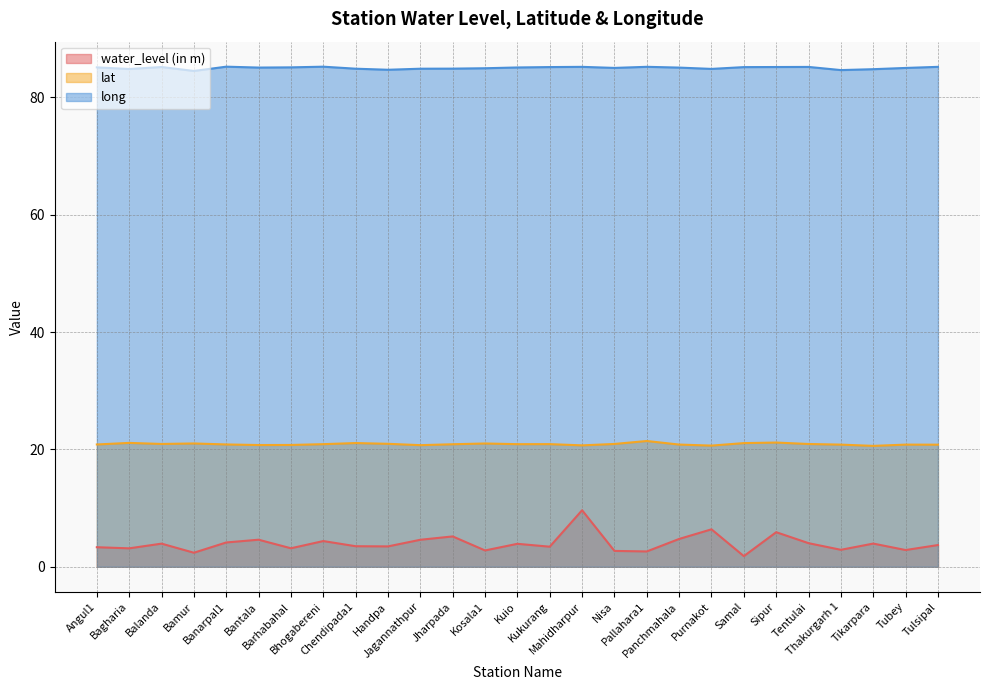

True or false: long and lat cross at least once.

False